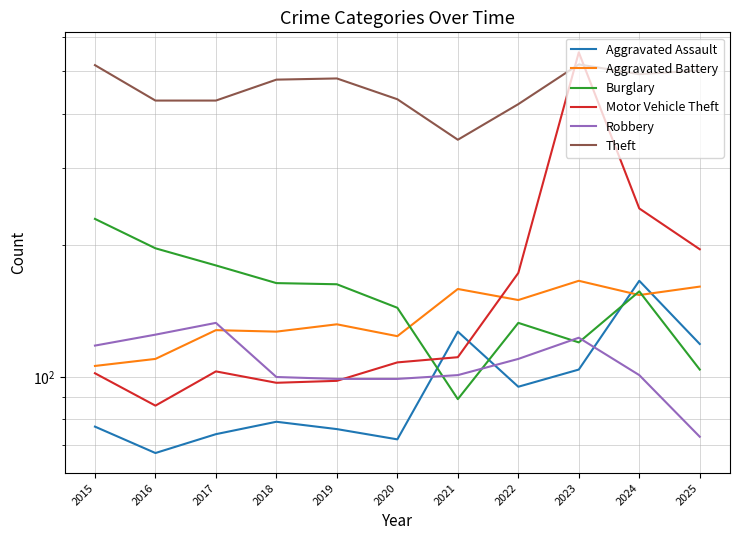

Count the number of data series in this chart.

6